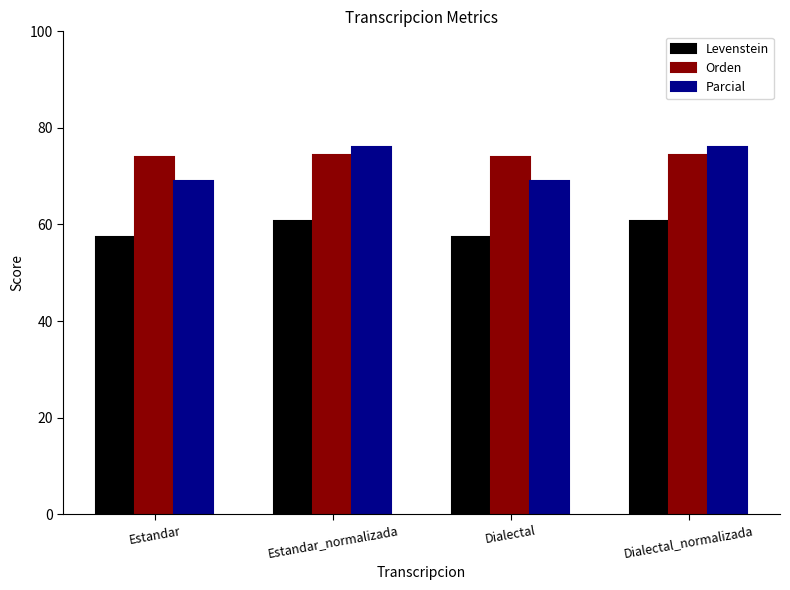

True or false: Parcial has a value of 26.2 at Estandar.

False